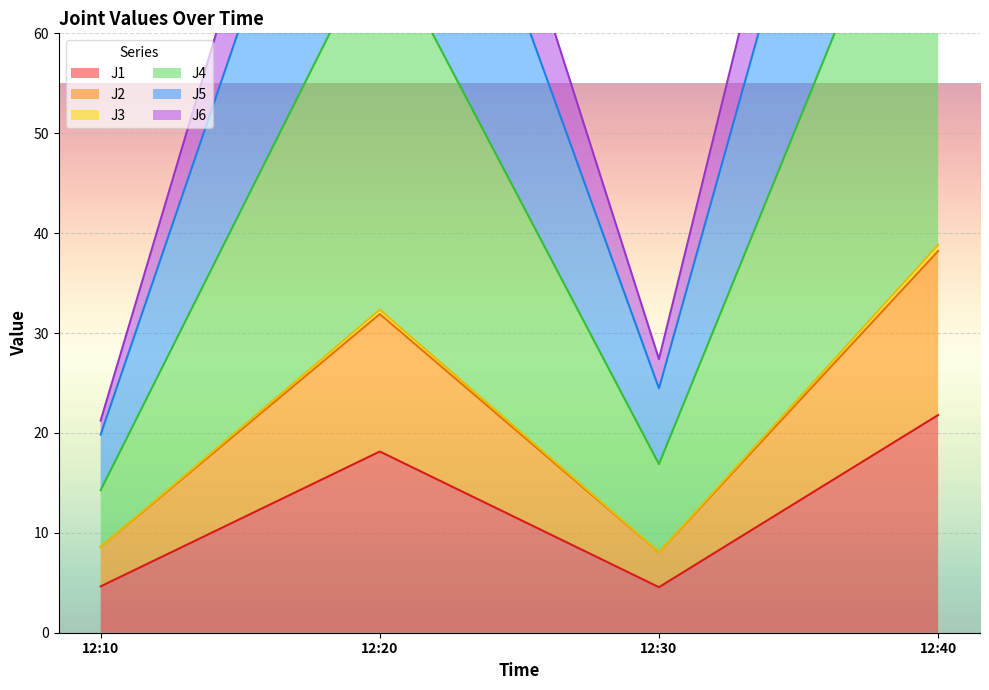

At which label is J1 closest to 13?

12:20